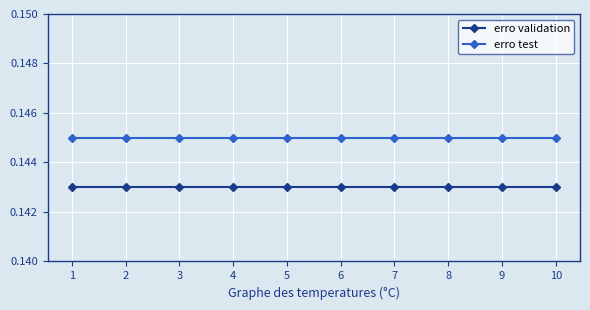

How many lines are shown in the chart?

2